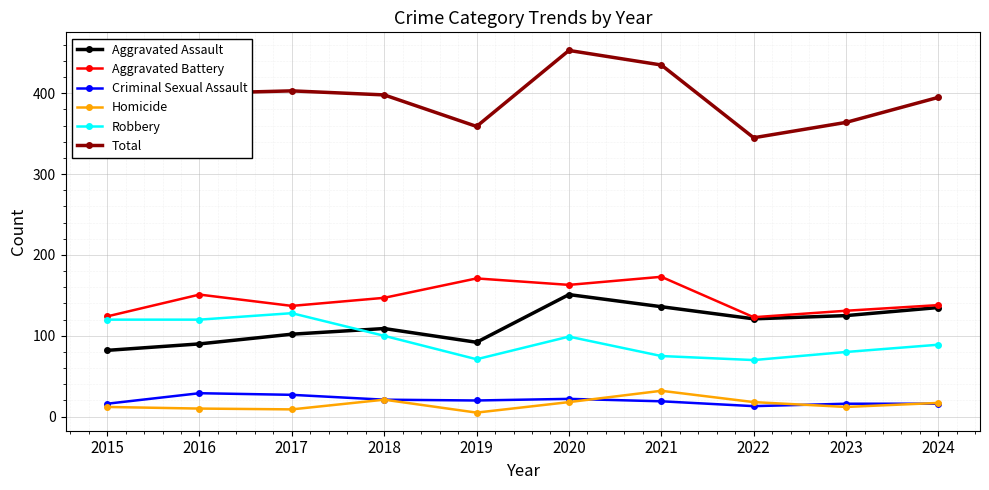

How many categories are shown in the chart?

10